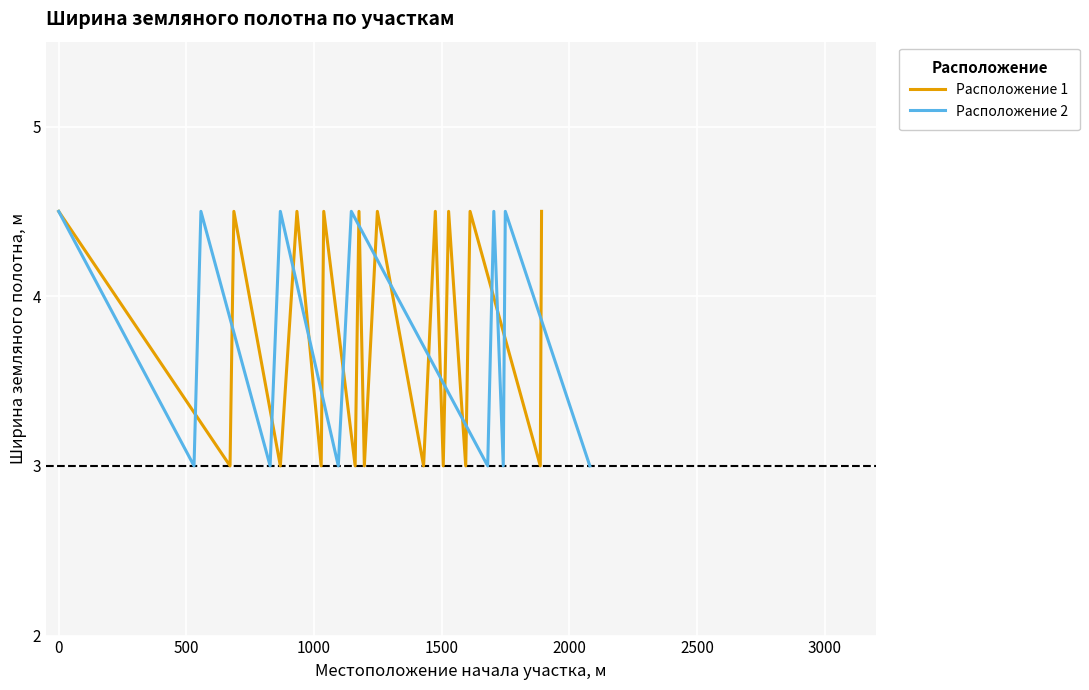

What is the difference between the second highest and second lowest values?

1.5